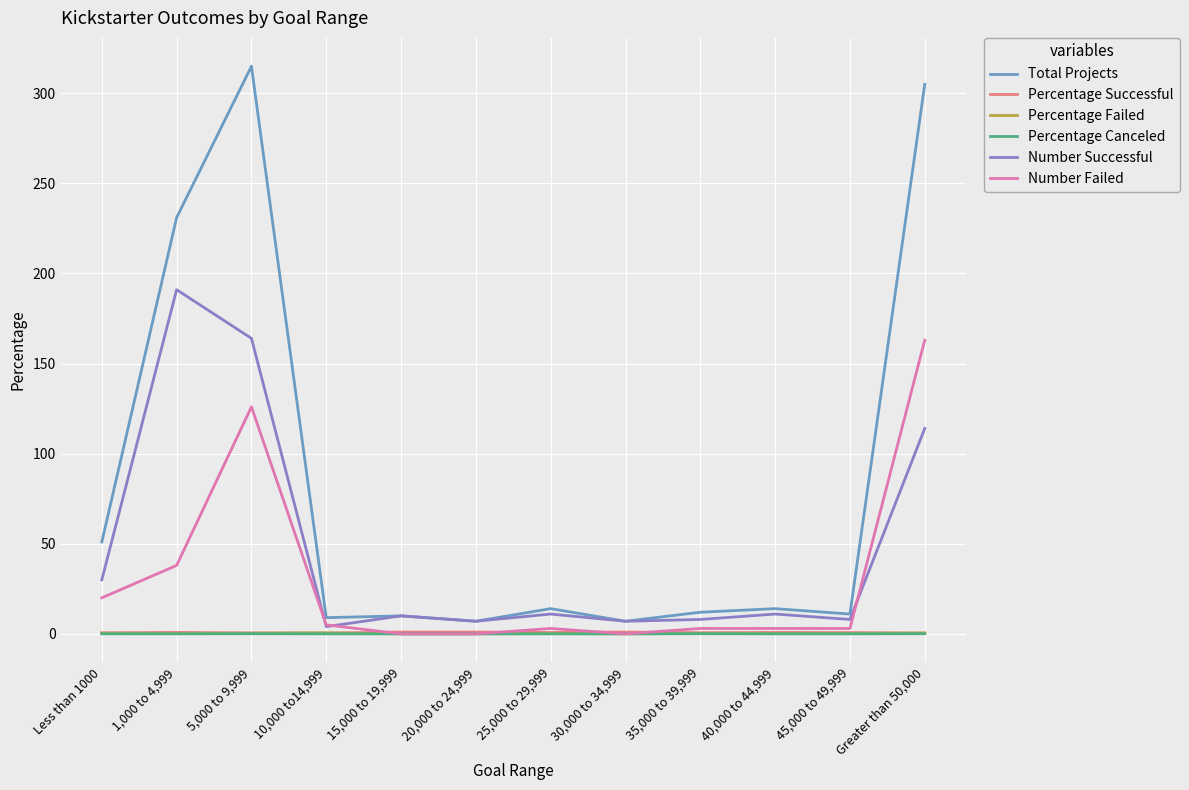

Which category has the highest value across all series?

5,000 to 9,999